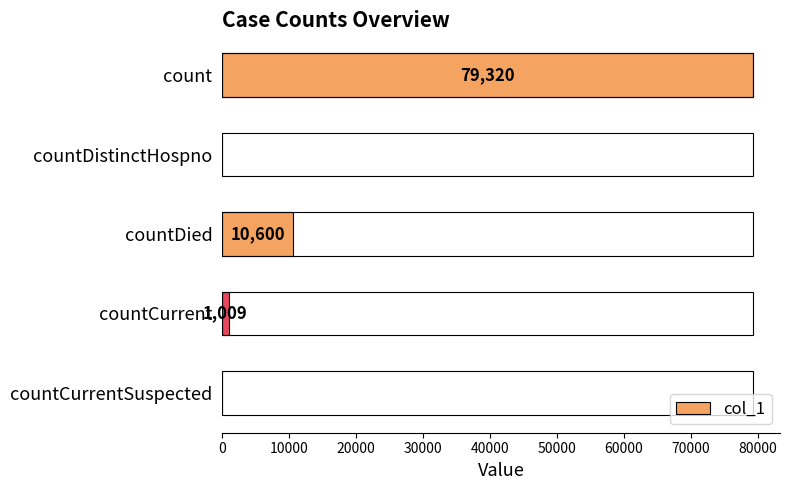

What is the average value?

18186